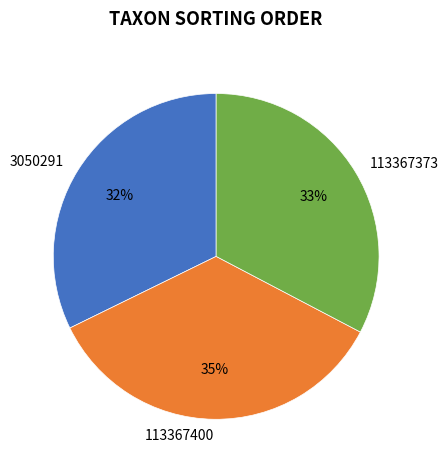

Which category has the biggest portion of the pie?

113367400